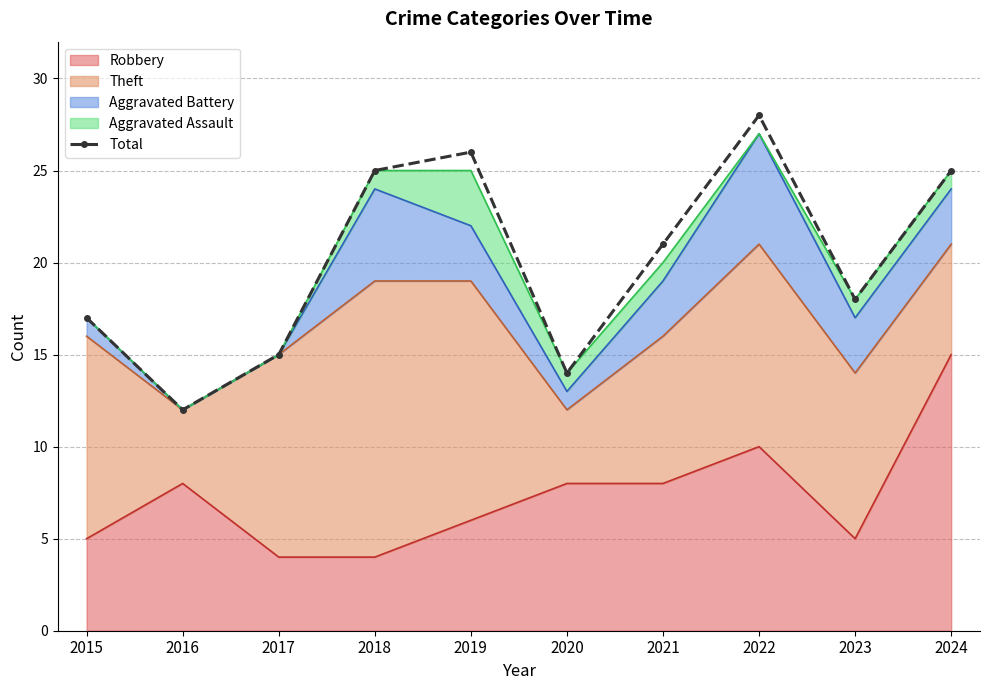

Which category has the highest value across all series?

2022